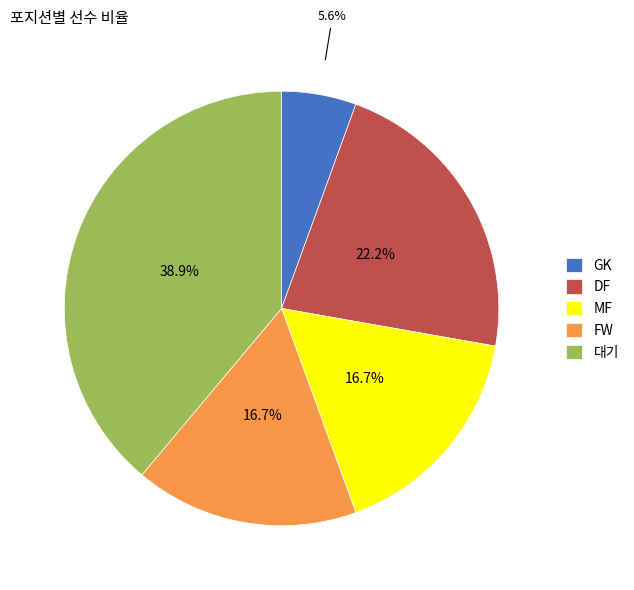

Between 대기 and FW, which is larger?

대기